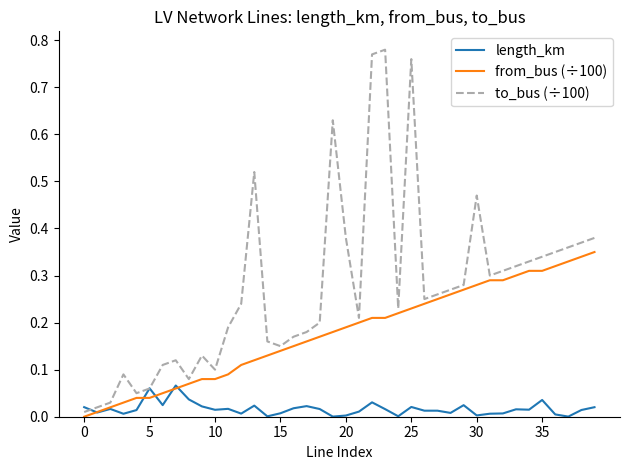

List the series in order of their overall mean, lowest first.

length_km, from_bus (÷100), to_bus (÷100)